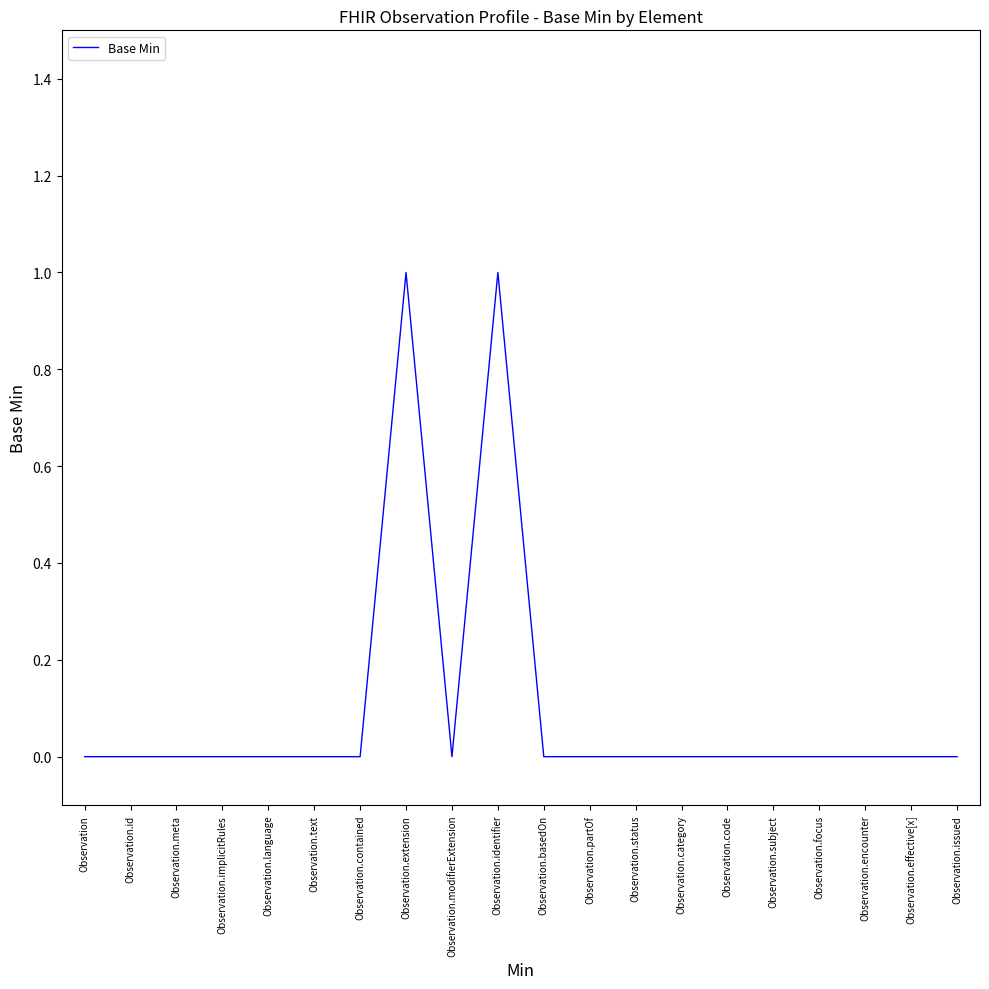

What is the difference between the maximum and minimum values?

1